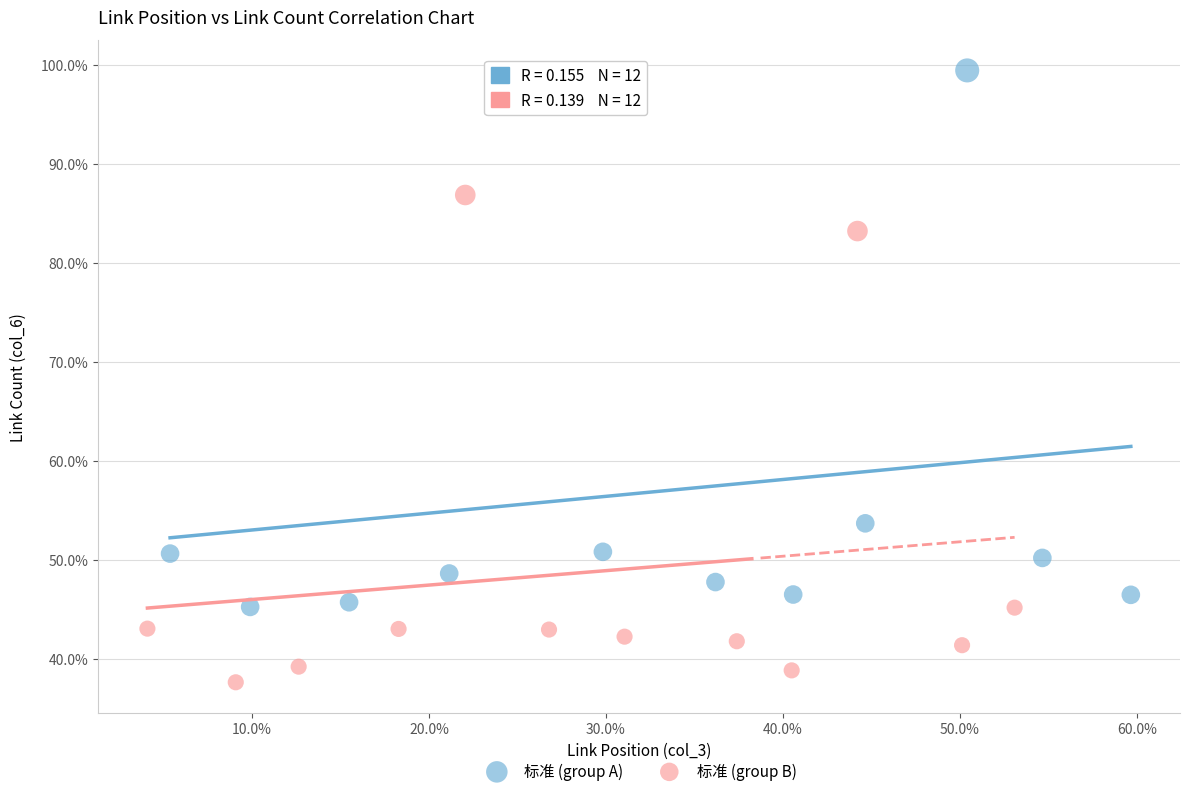

Which series contains the lowest Y value?

标准 (group B)